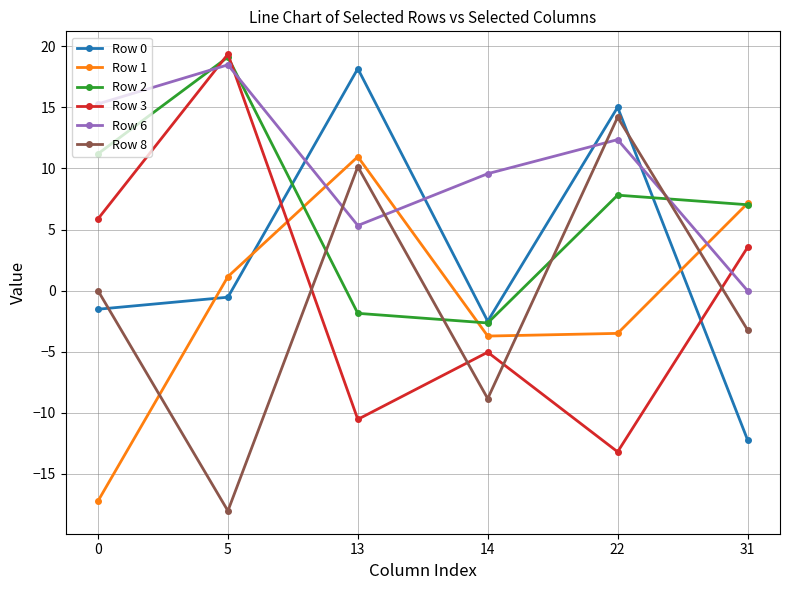

What is the smallest value displayed?

-18.0